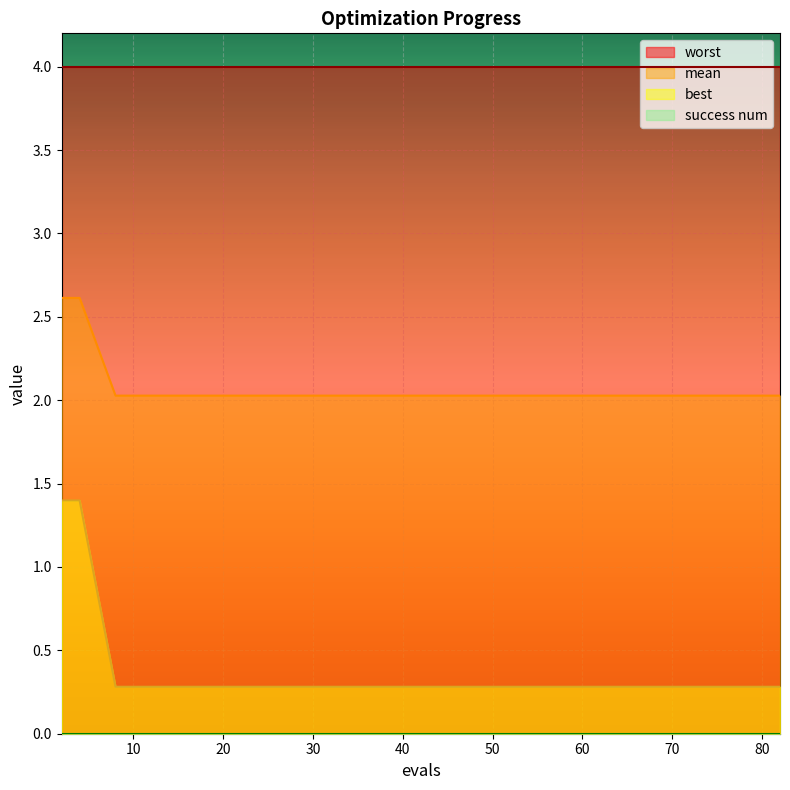

Which category has the lowest value in the mean series?

8